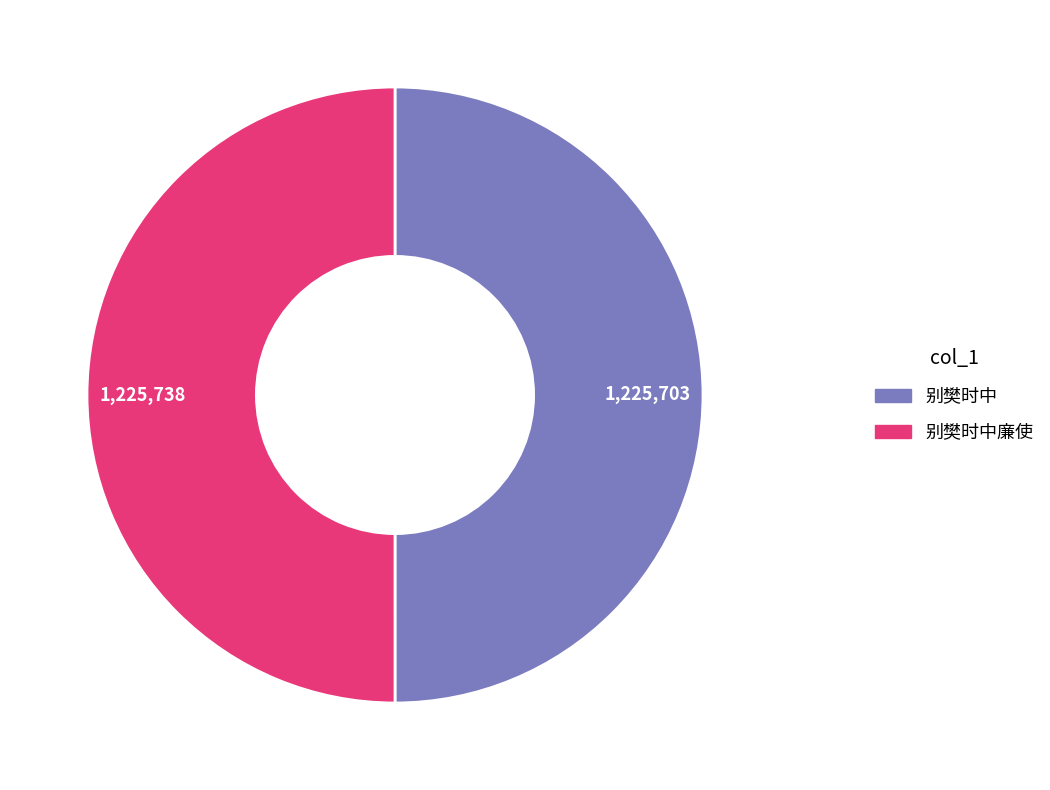

True or false: 别樊时中廉使 accounts for 50% of the total.

True